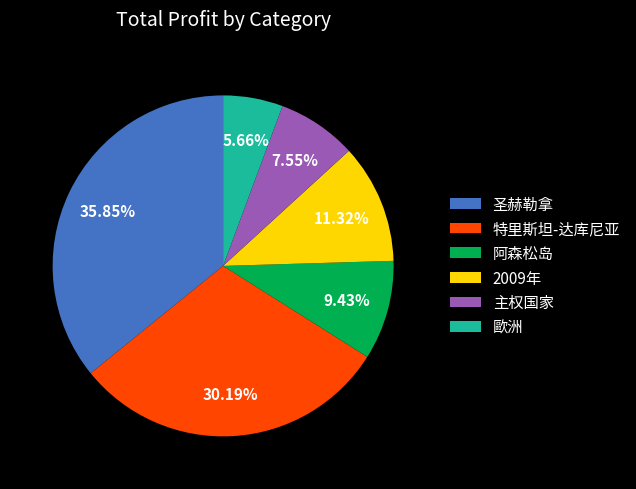

To the nearest percent, what portion does 主权国家 represent?

8%